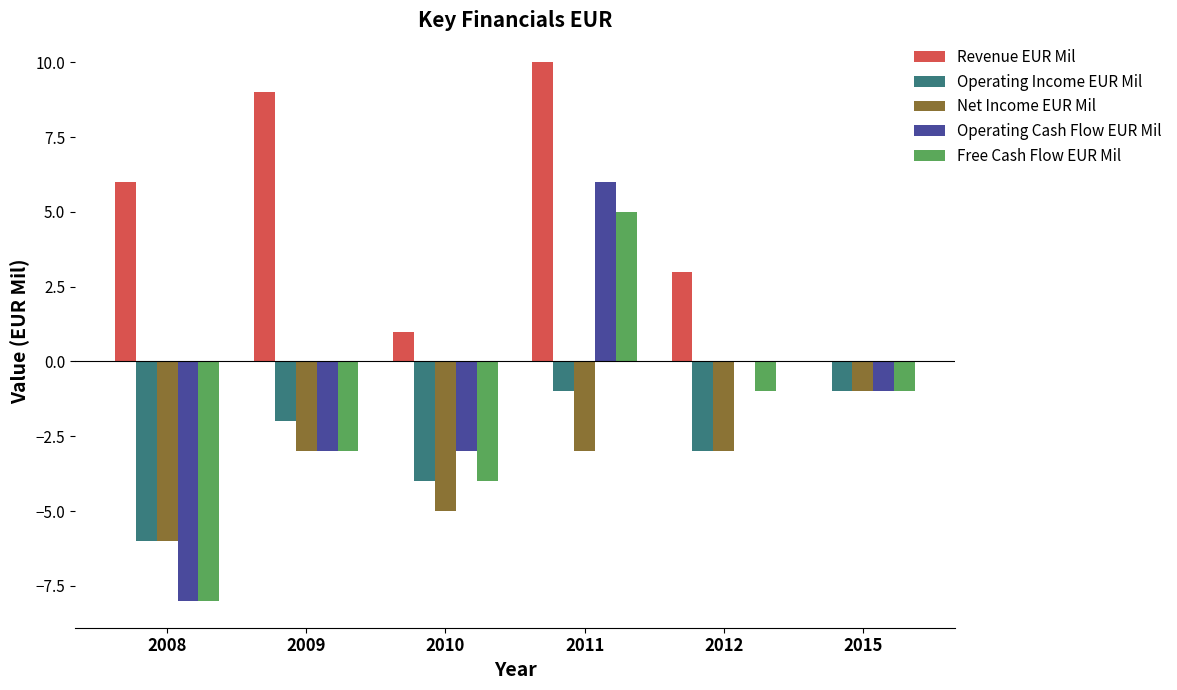

How many groups of bars are there?

6